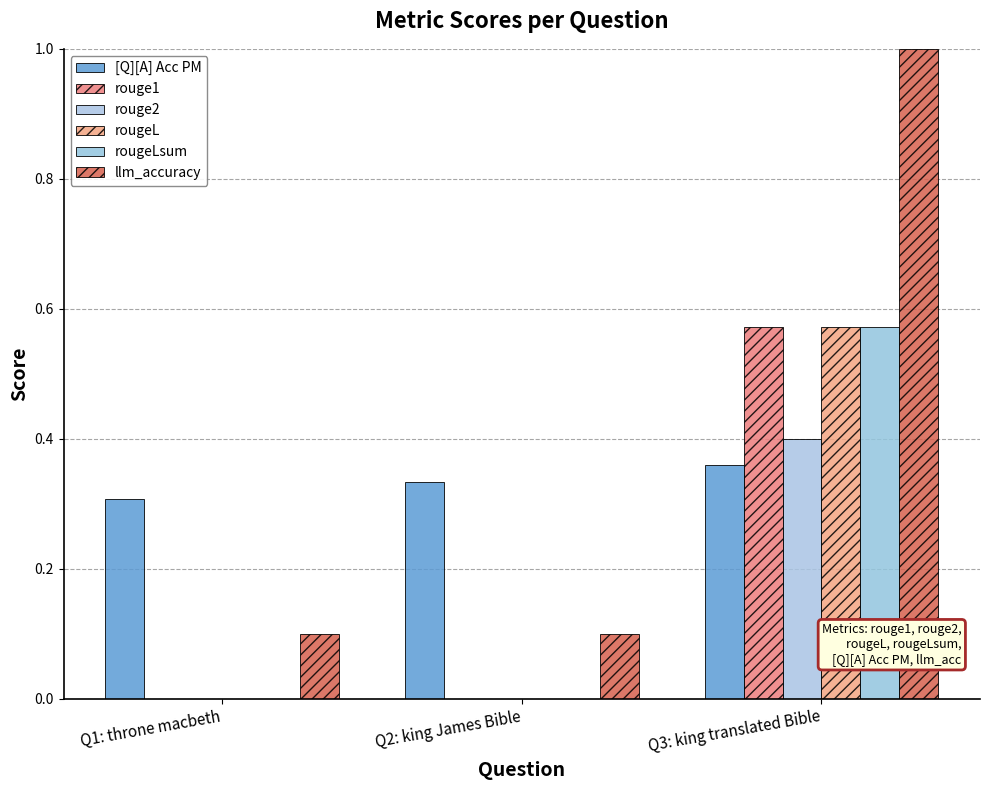

The value of rouge1 at Q1: throne macbeth is 0.0. True or false?

True